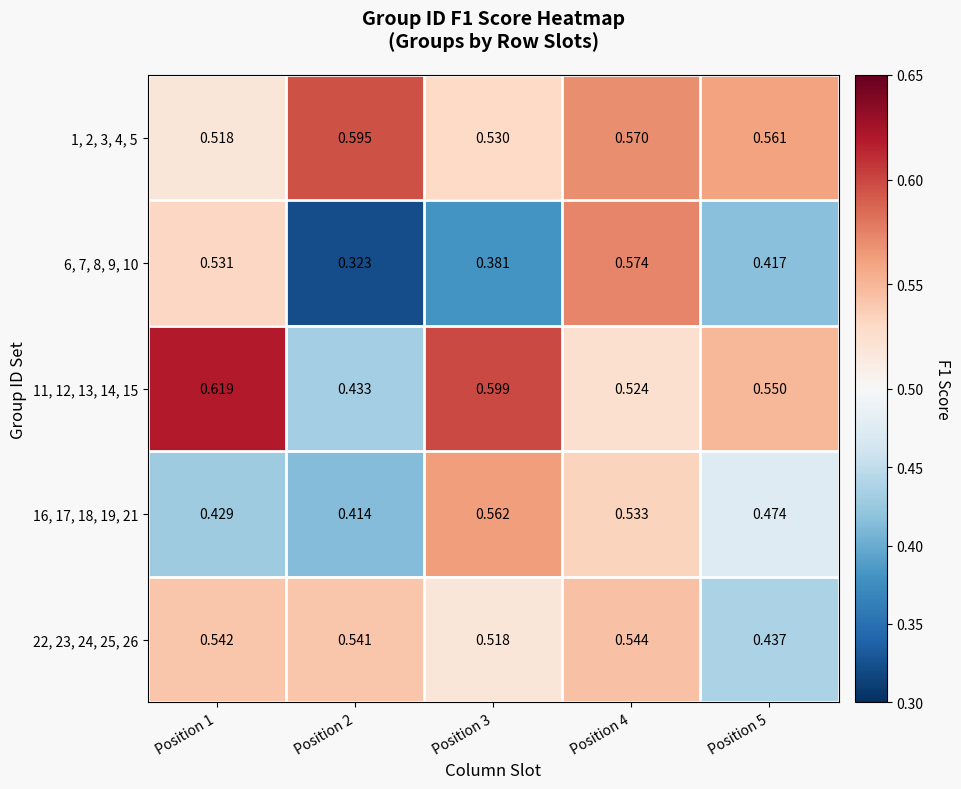

Is the value of 11, 12, 13, 14, 15 at Position 1 greater than the value of 22, 23, 24, 25, 26 at Position 4?

Yes